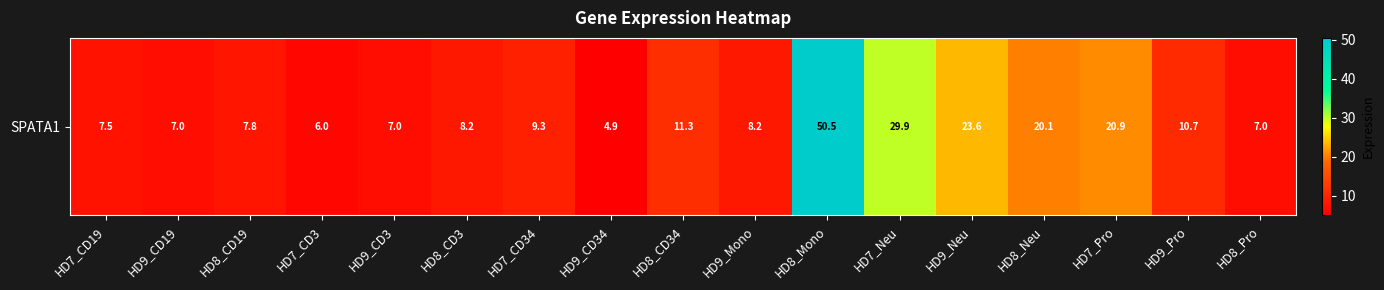

What is the greatest value displayed?

50.5